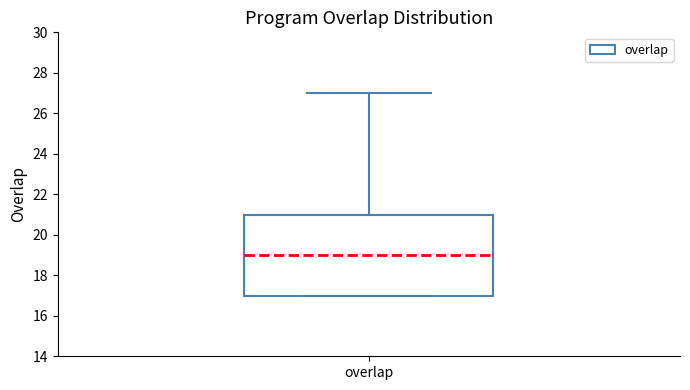

Transcribe this box plot: give where the median line is, the range the box spans, and where the two whiskers end, as read against the y-axis. The values are not printed on the chart, so give them approximately, as read against the axis.

median 19, box 17 to 21, whiskers 17 to 27